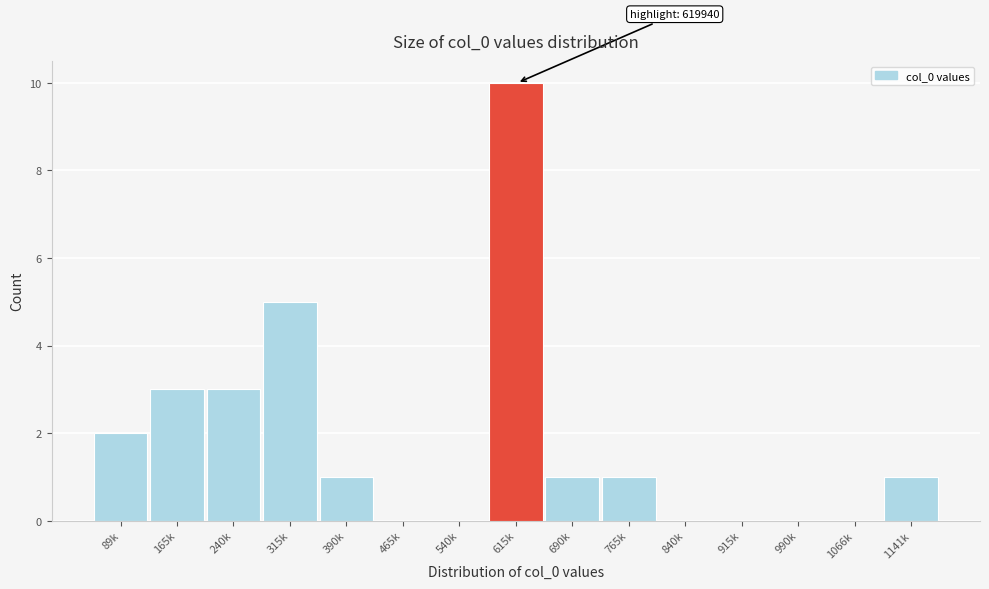

Reading left to right, extract all data points from this chart.

89k=2	165k=3	240k=3	315k=5	390k=1	465k=0	540k=0	615k=10	690k=1	765k=1	840k=0	915k=0	990k=0	1066k=0	1141k=1